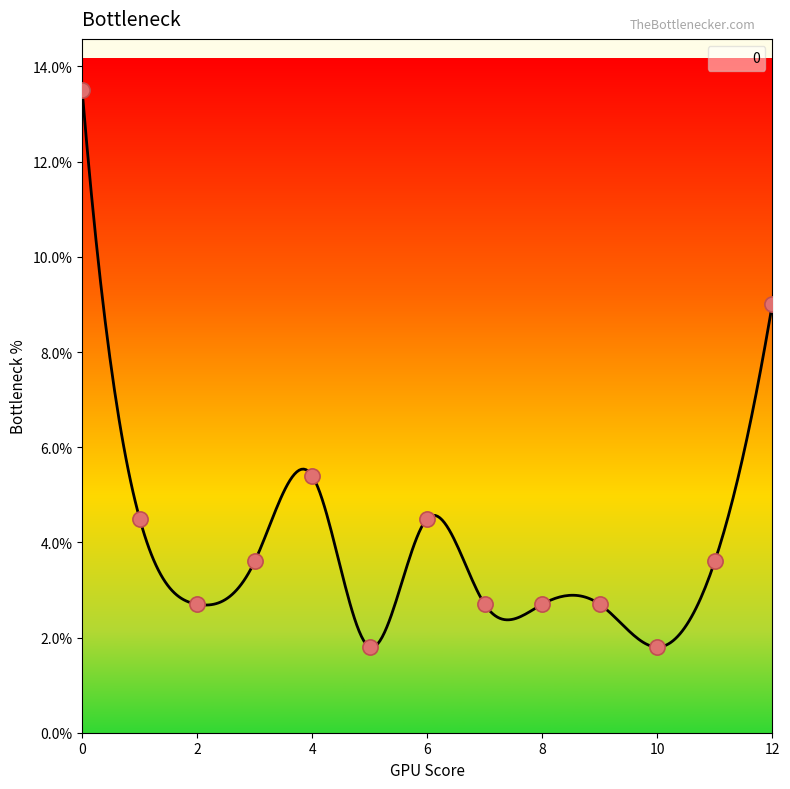

What is the change in value from 8 to 12?

+6.3